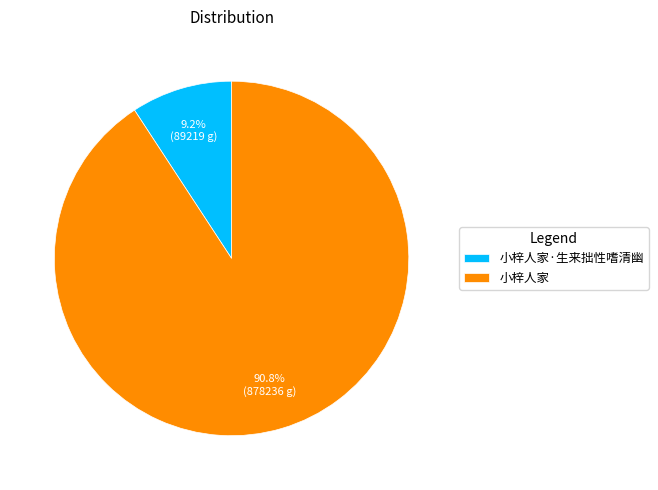

What percentage is the 小梓人家 slice, to the nearest percent?

91%